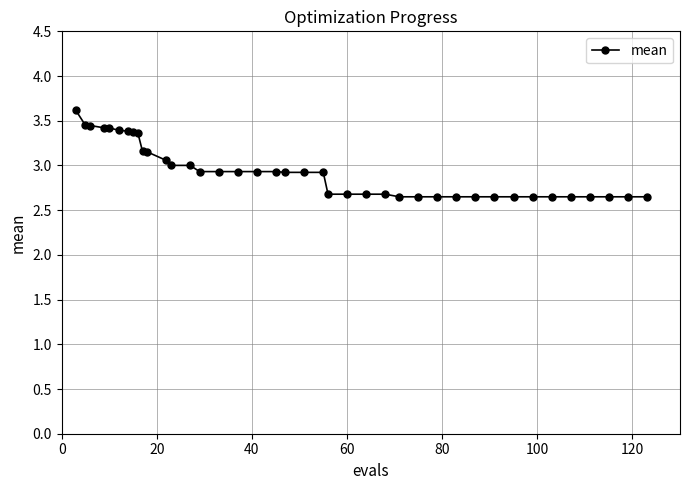

What is the difference between the maximum and minimum values?

1.0